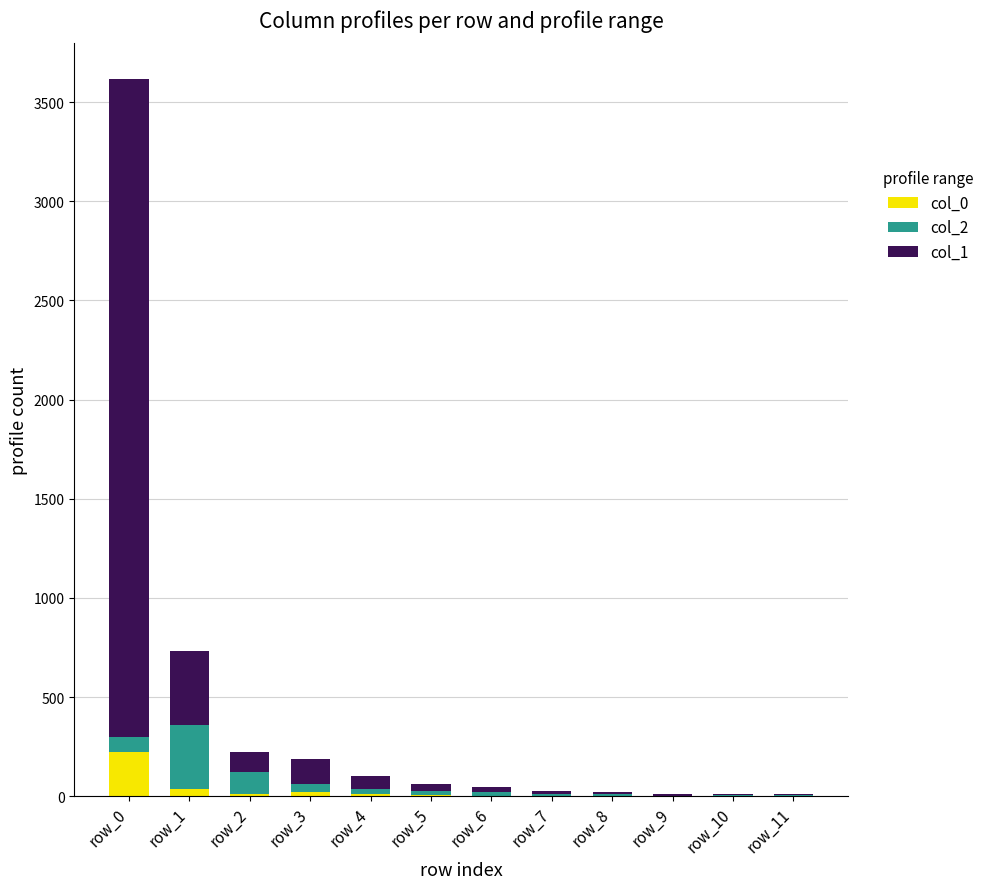

At which category is the sum across all series the highest?

row_0